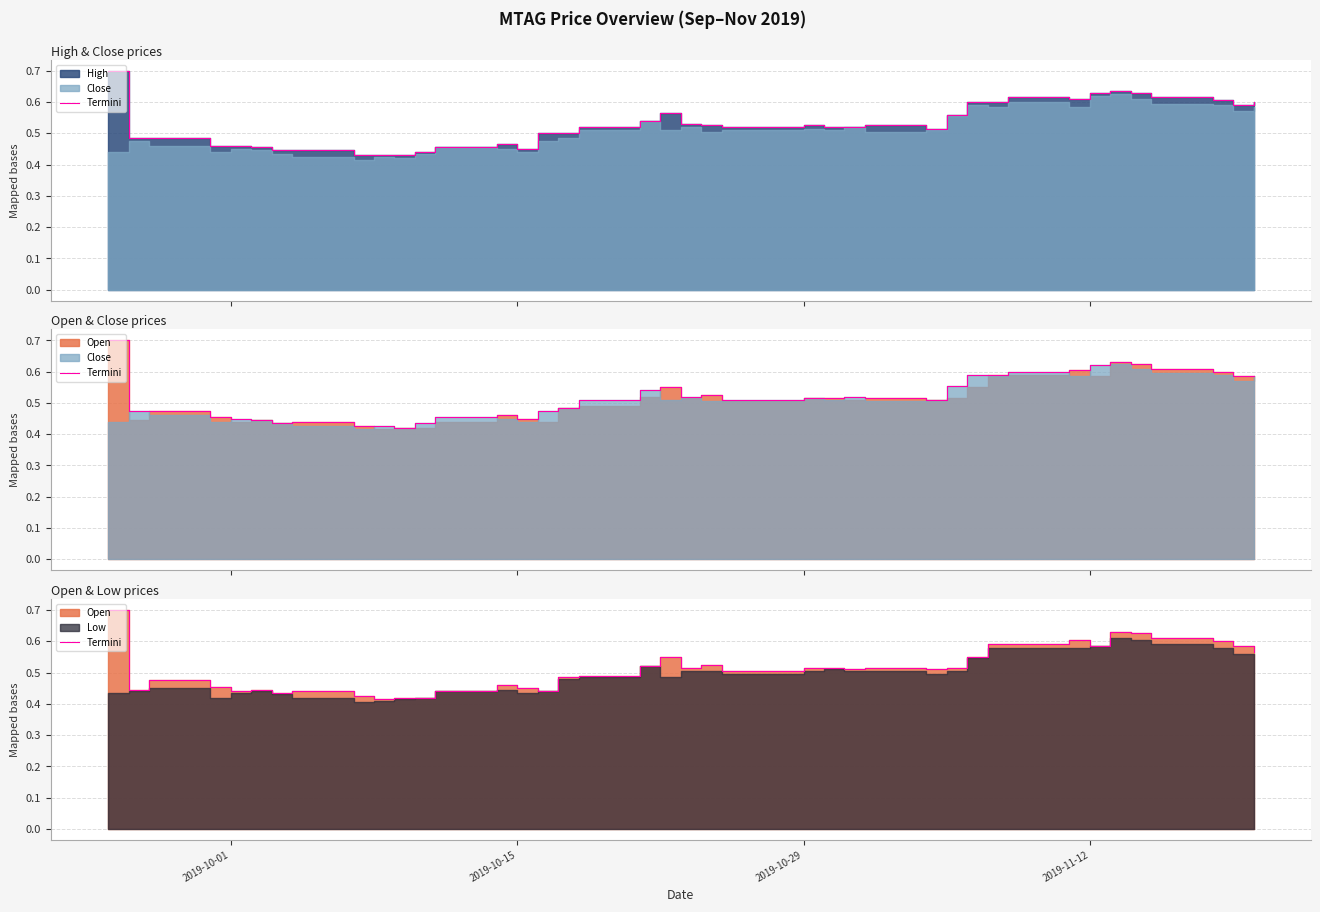

True or false: the data has more than 1 interior local peaks.

True